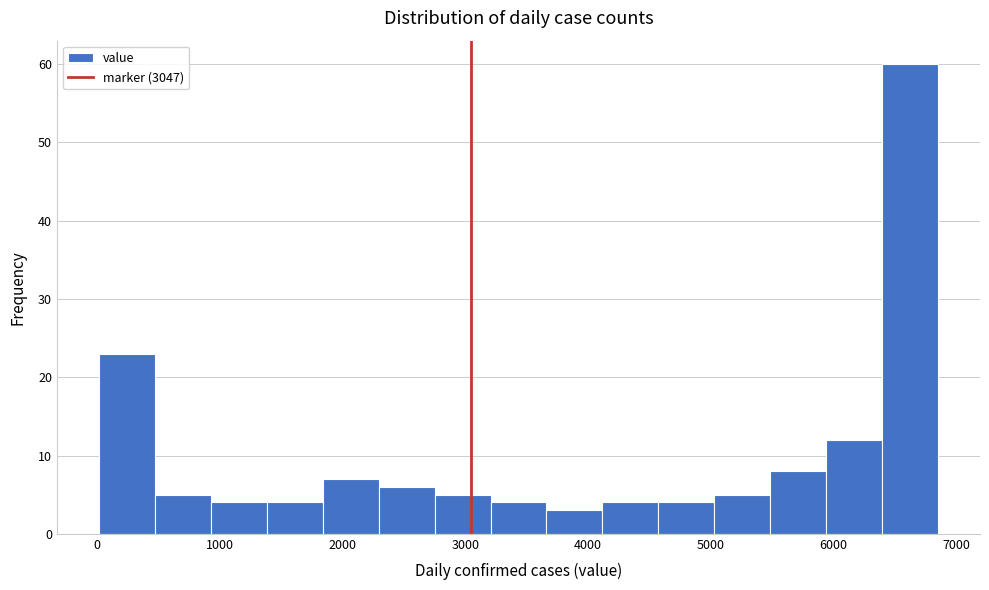

Over which range of the x-axis is the bar tallest?

6400 to 6900